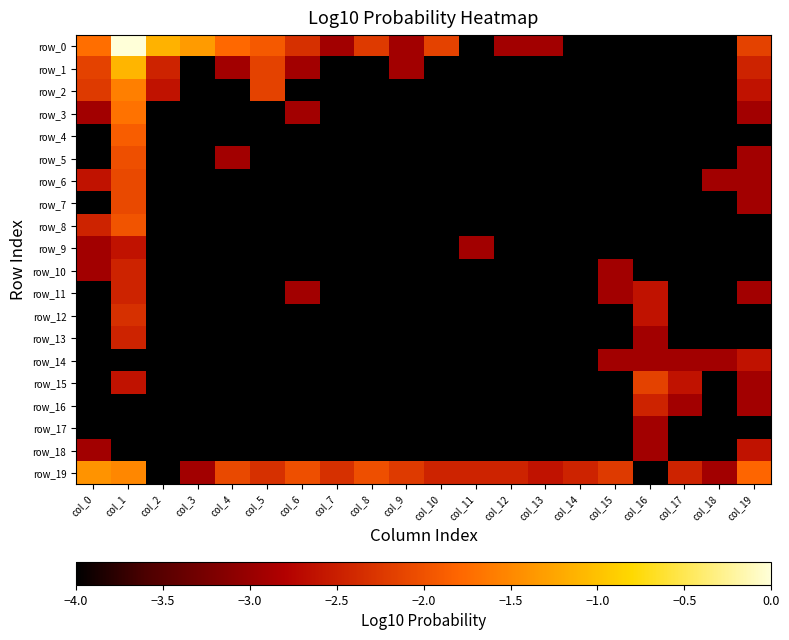

Which category has the lowest value in the row_5 series?

col_0